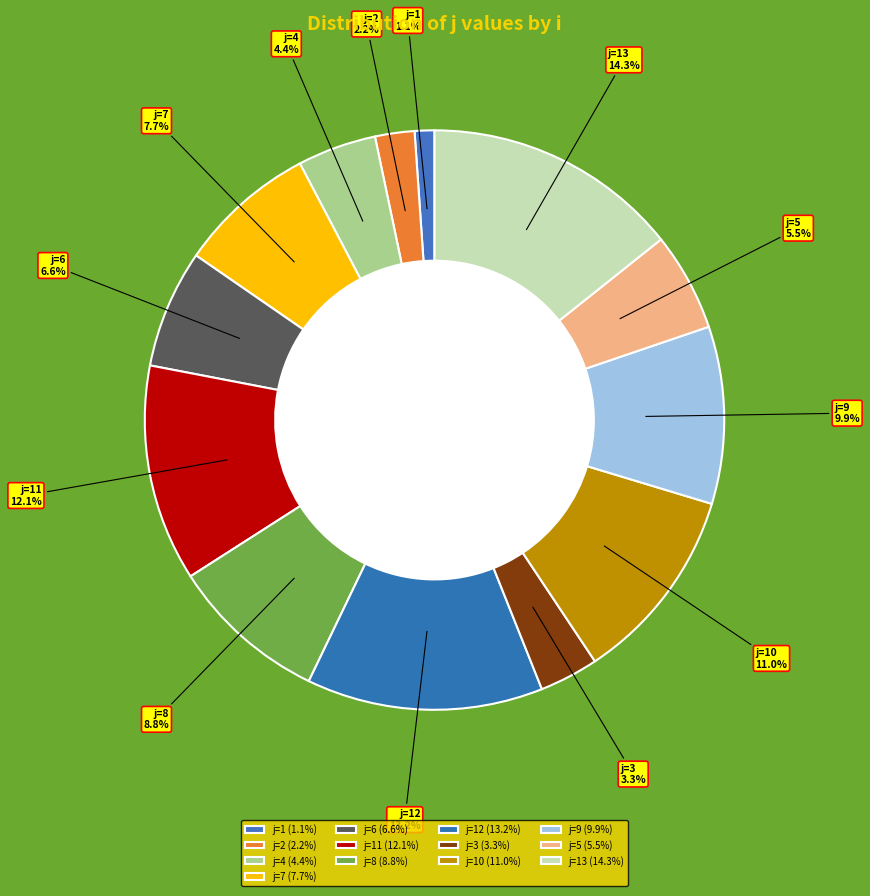

Between j=9 and j=4, which is larger?

j=9